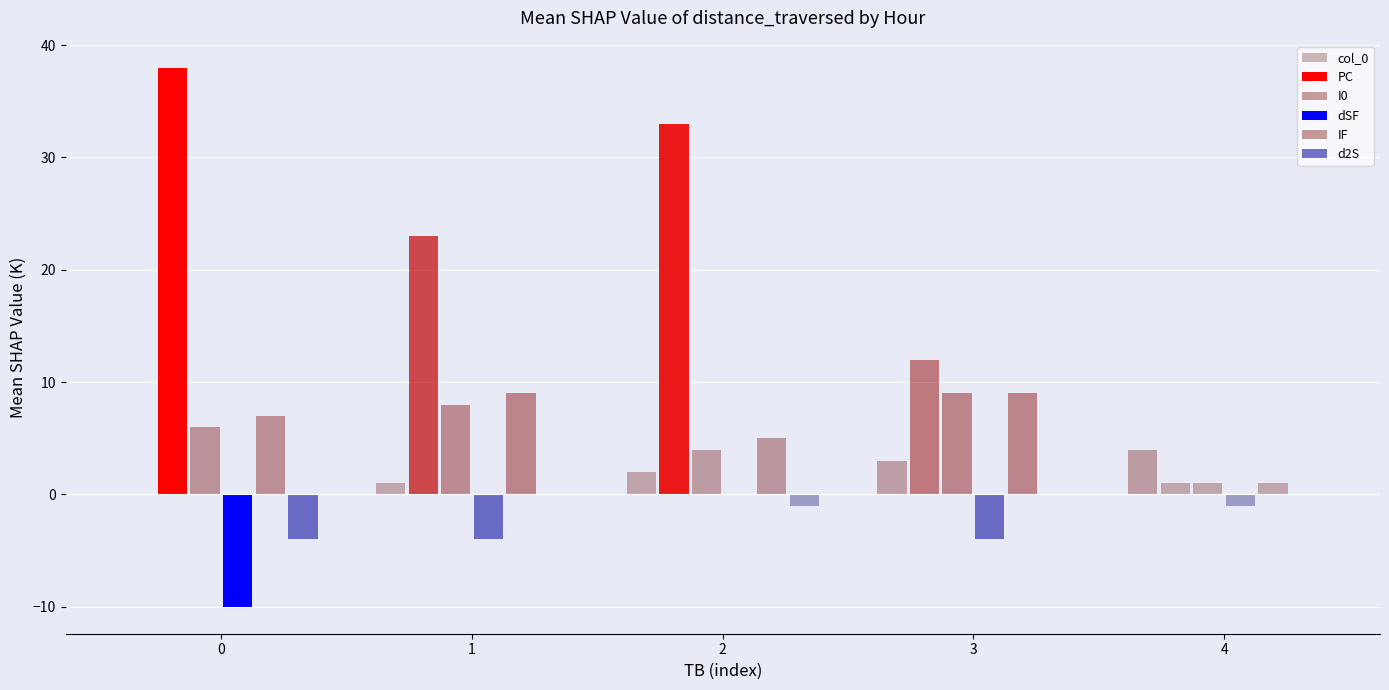

Rank the series by their maximum value, from lowest to highest.

dSF, d2S, col_0, I0, IF, PC